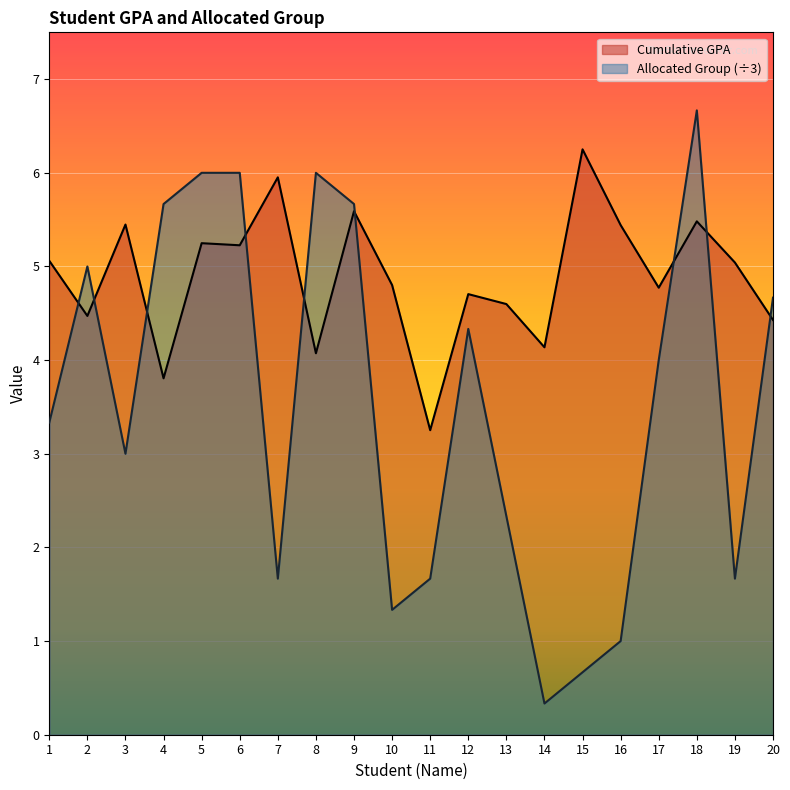

Which series has the widest spread of values?

Allocated Group (÷3)